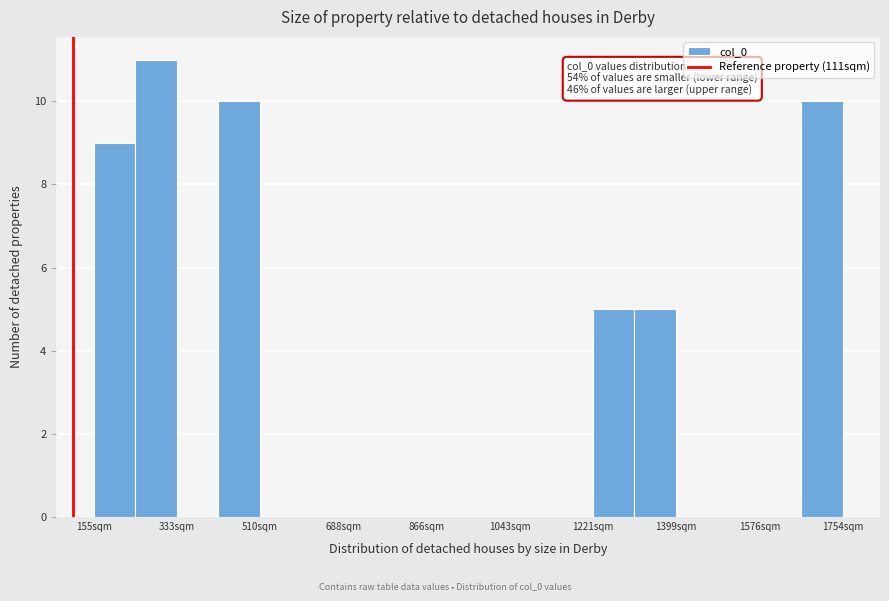

Which range on the x-axis has the tallest bar?

240 to 340